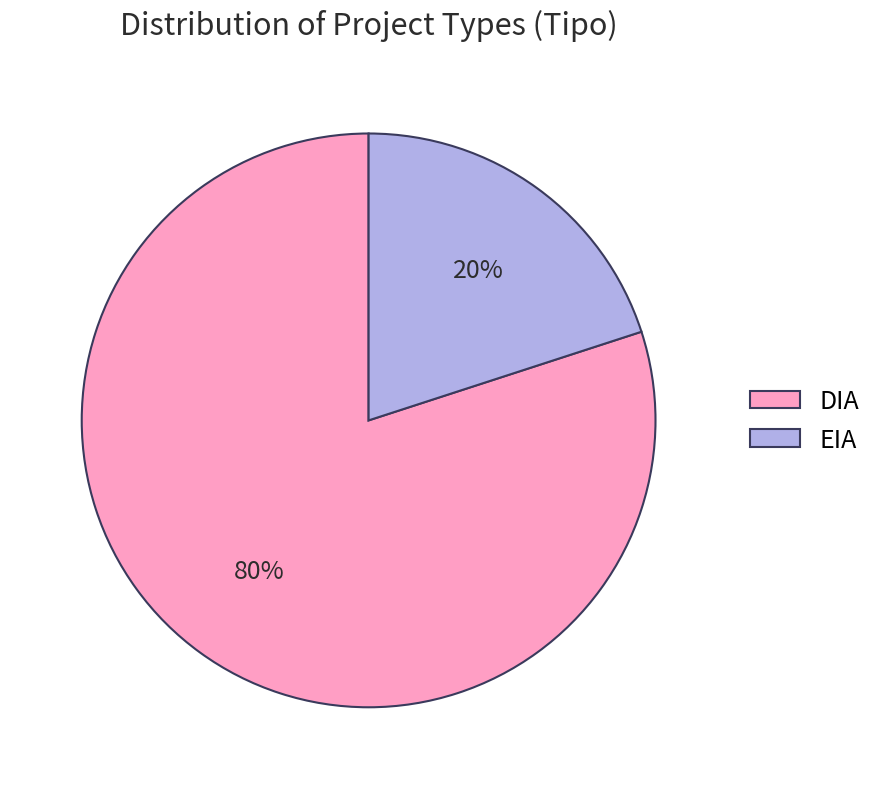

To the nearest percent, what portion does EIA represent?

20%